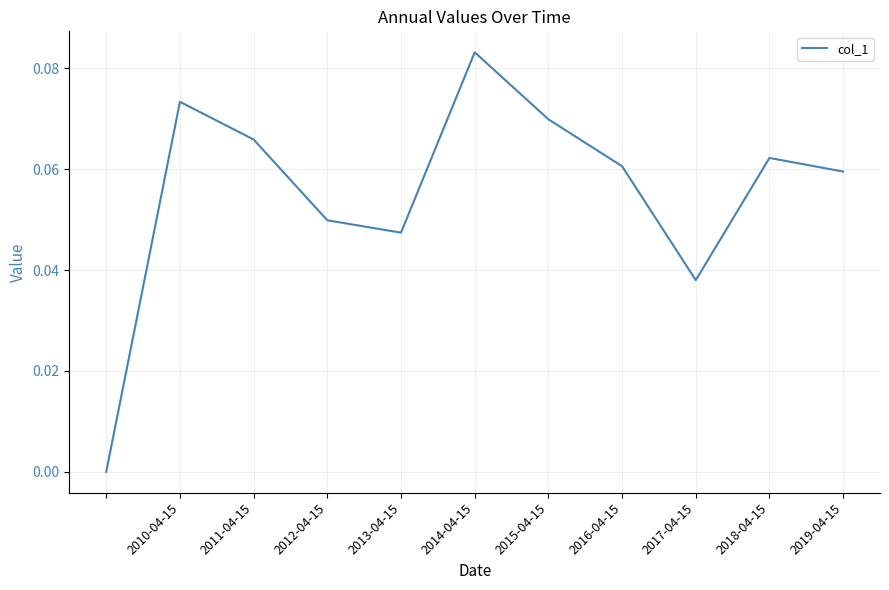

How many positive values are there?

10